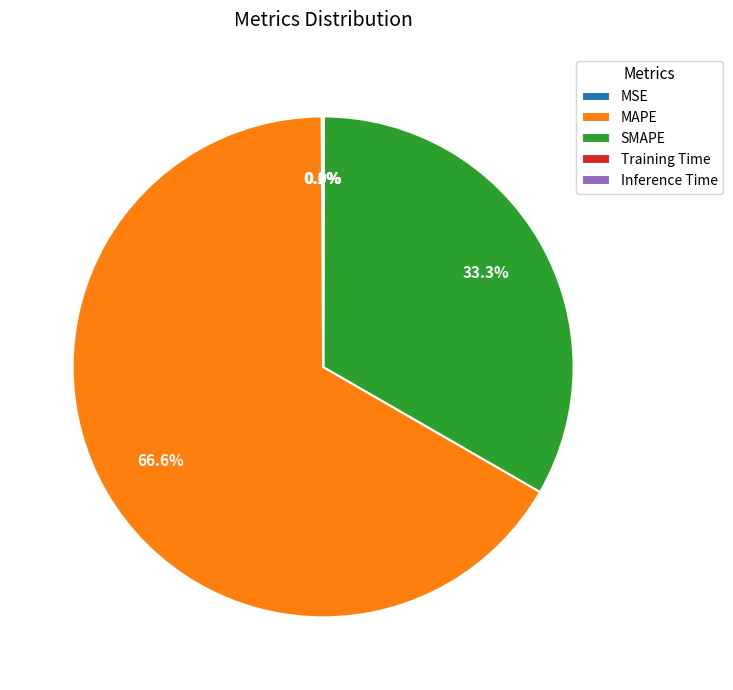

What percentage is NOT represented by SMAPE?

66.7%